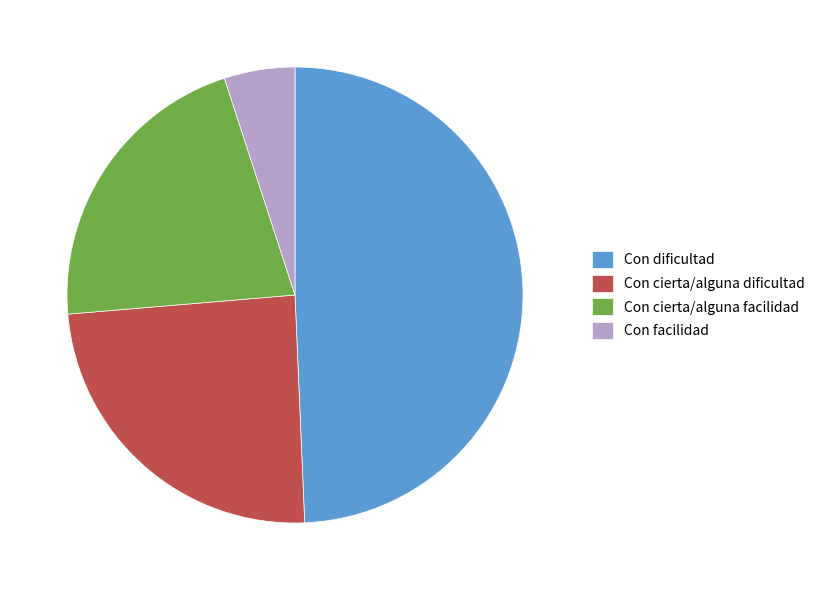

Is Con dificultad the majority of the pie?

No